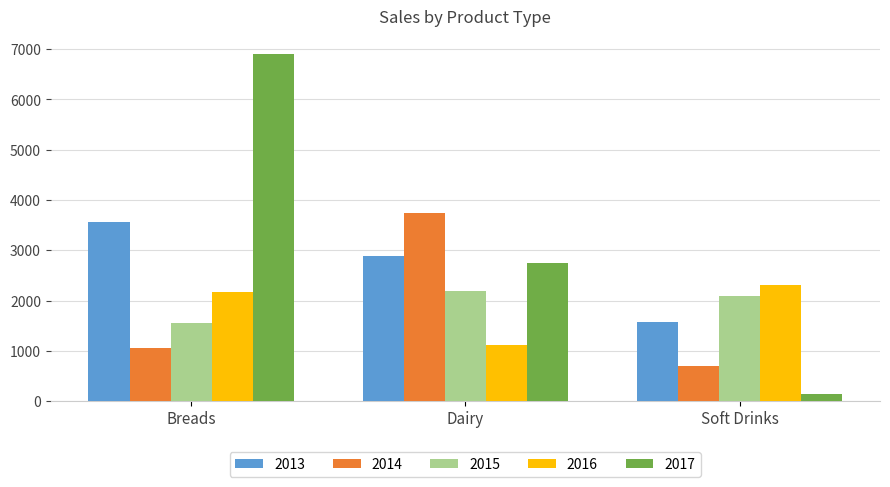

The 2016 series shows 2174.5 at Breads. True or false?

True